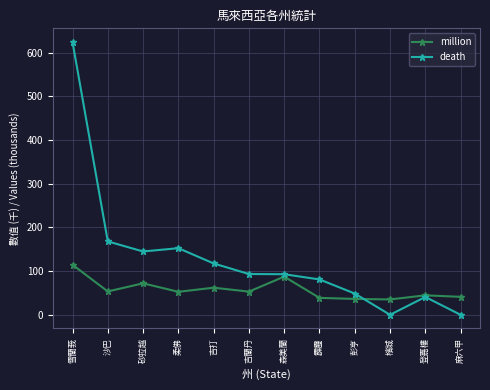

Between which two adjacent categories do death and million first intersect?

彭亨 and 檳城